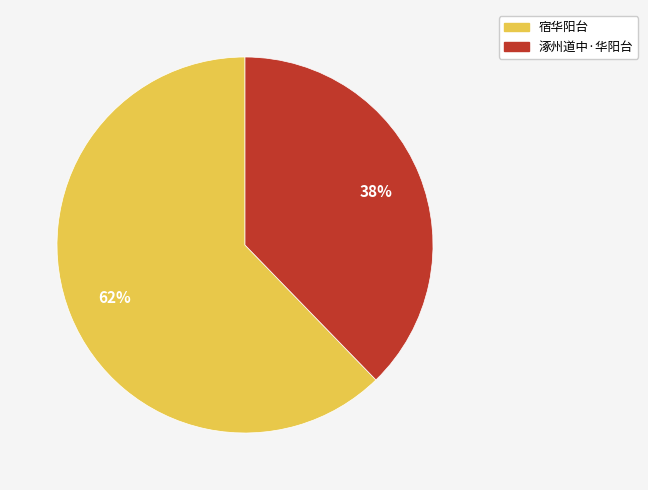

Which slice represents more than half of the pie?

宿华阳台